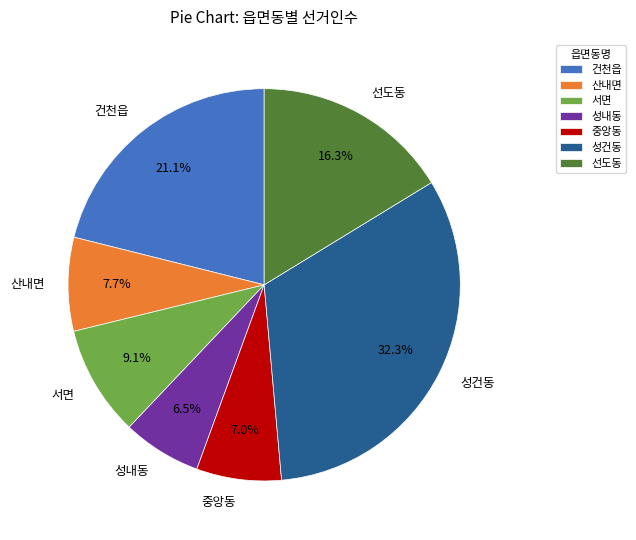

The 서면 slice represents 9% of the pie. True or false?

True